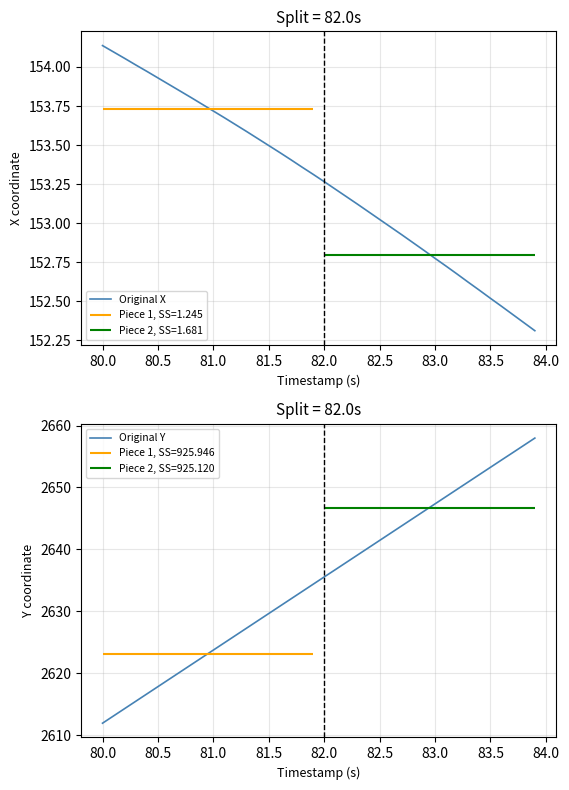

What is the lowest value of the Original X series?

152.3